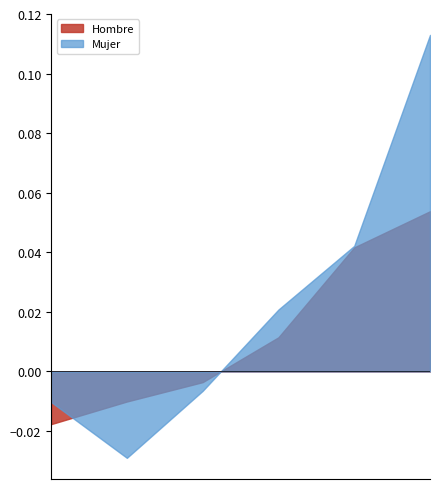

List the series in order of their overall mean, highest first.

Mujer, Hombre